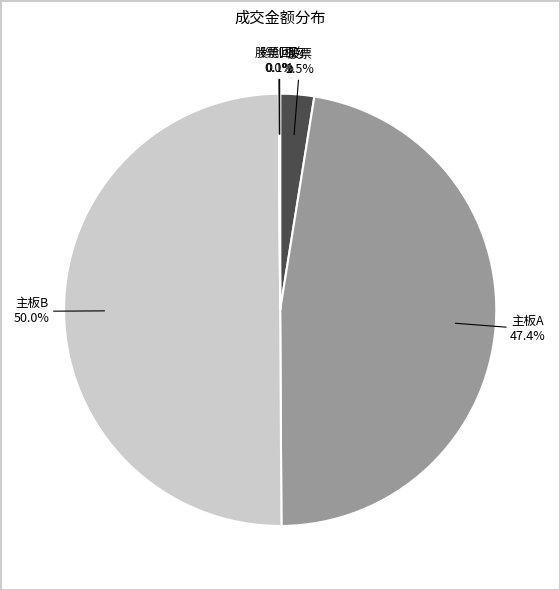

Between 股票 and 主板A, which is larger?

主板A